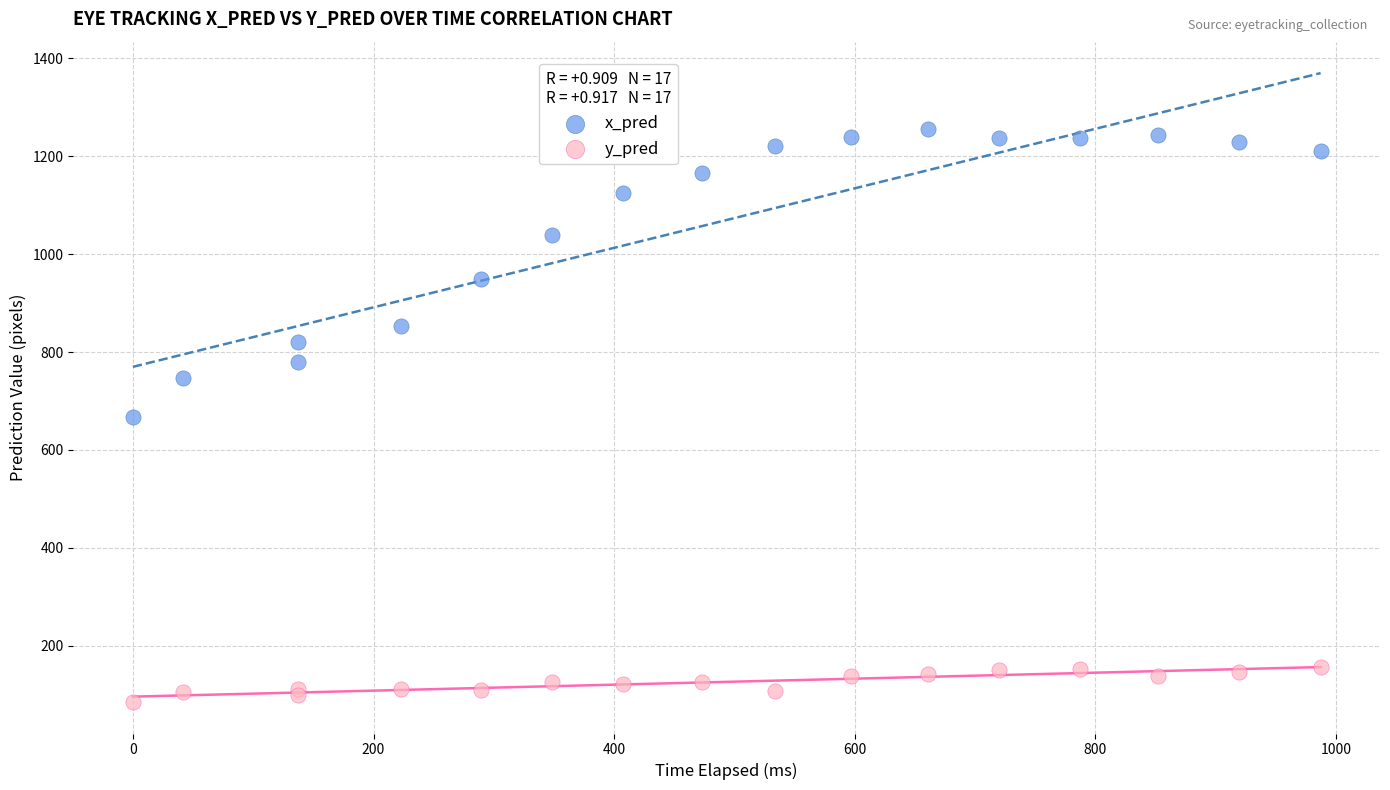

Which series has the largest Y range (max minus min)?

x_pred